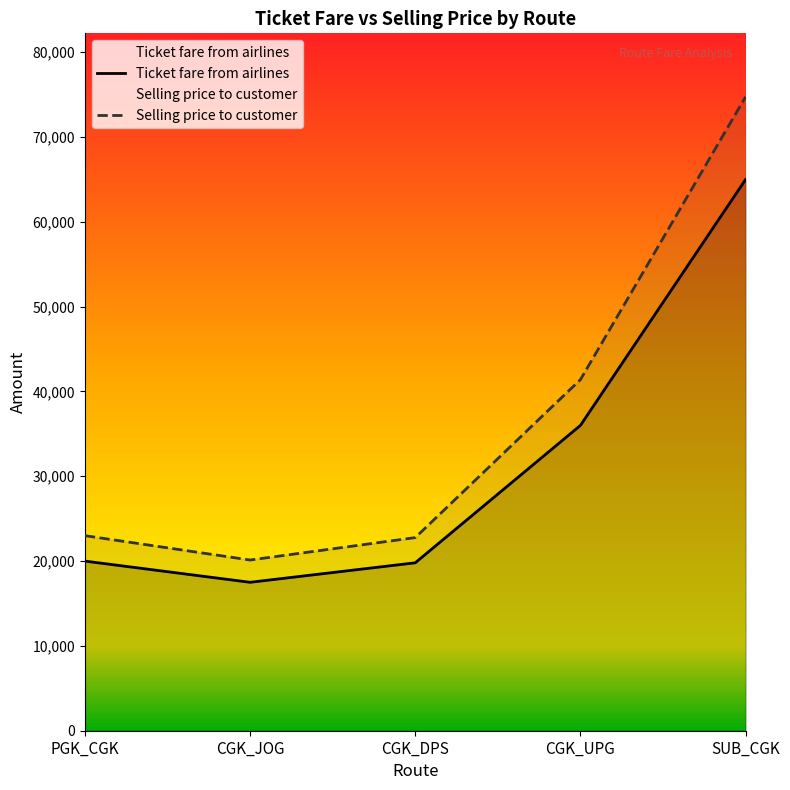

What is the value of the Ticket fare from airlines point at the 3rd from the left?

19800